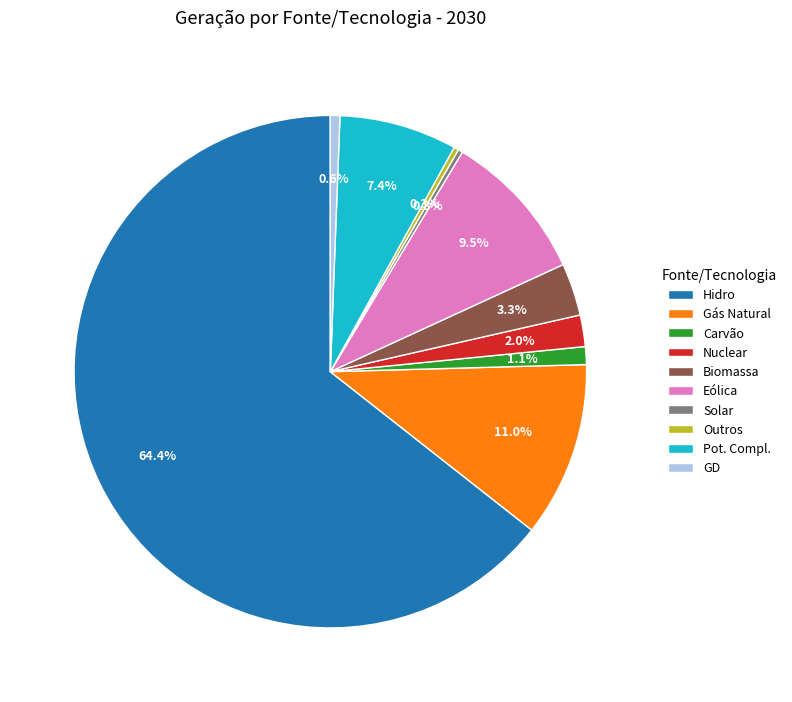

To the nearest percent, what portion does Carvão represent?

1%